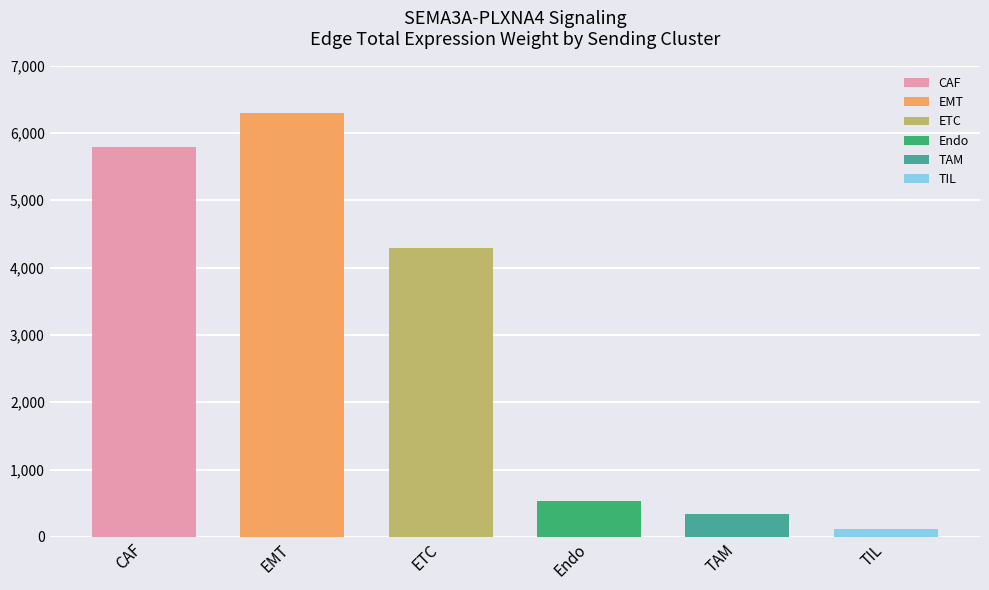

Does the chart contain stacked bars?

No